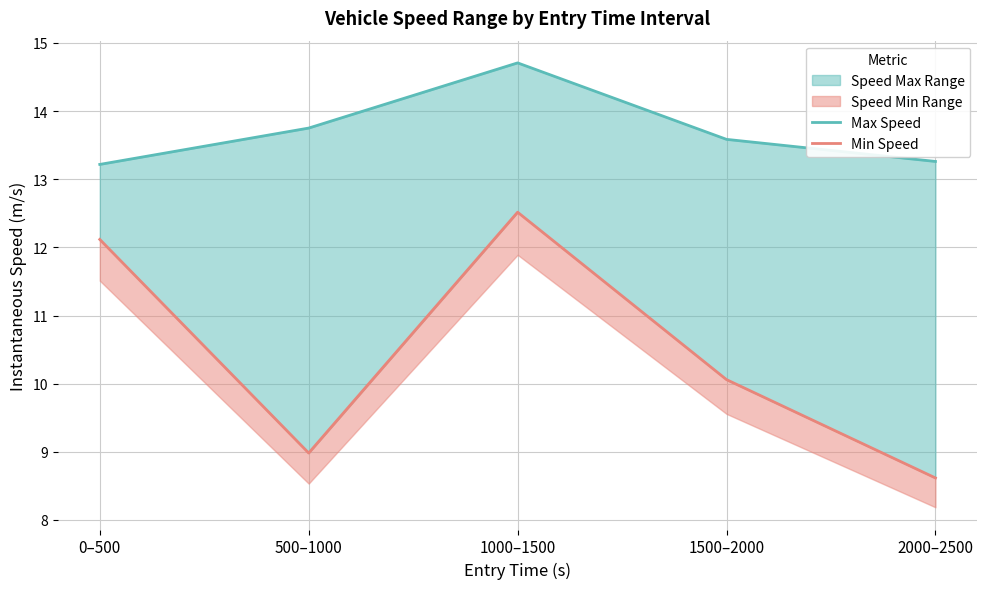

At how many categories does at least one series exceed 14?

1